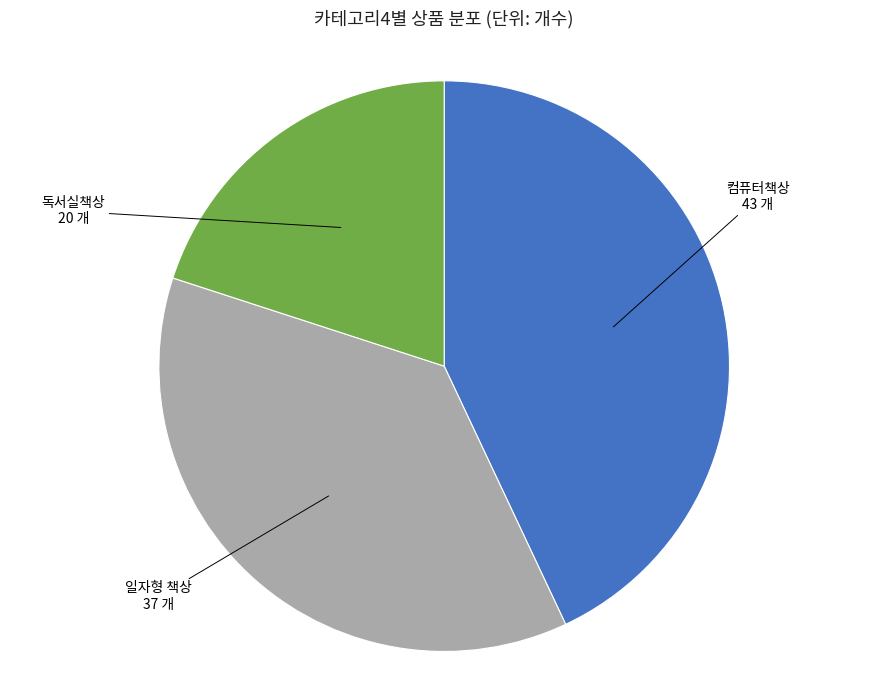

How many slices are in this pie chart?

3